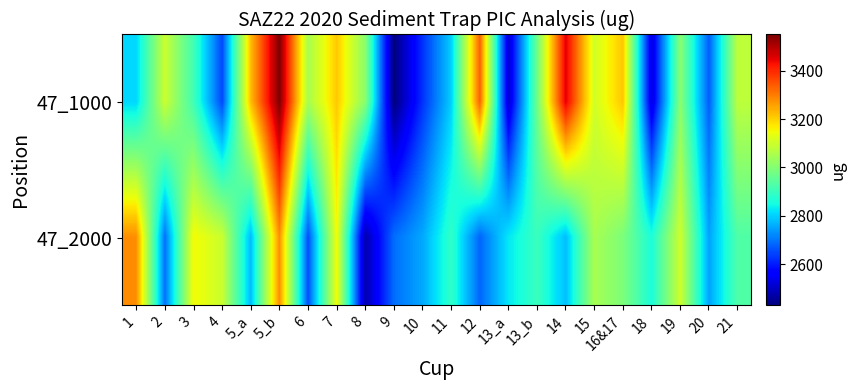

Rank the series by their maximum value, from highest to lowest.

47_1000, 47_2000